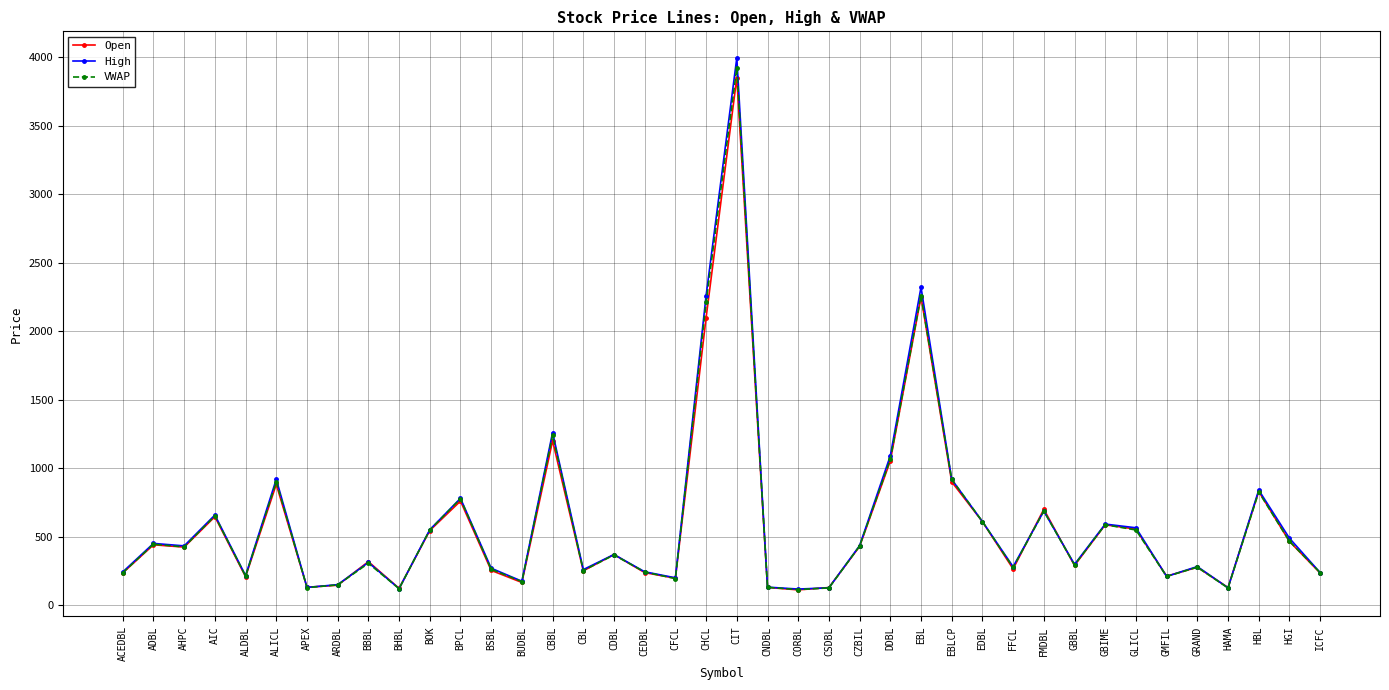

The value of High at HBL is 840.0. True or false?

True